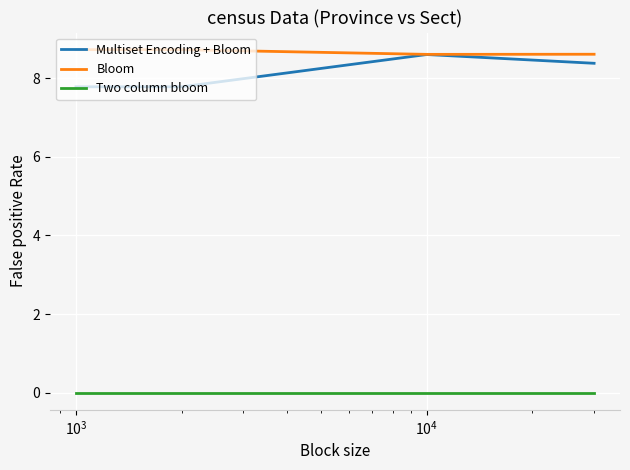

At how many categories does at least one series exceed 1?

4